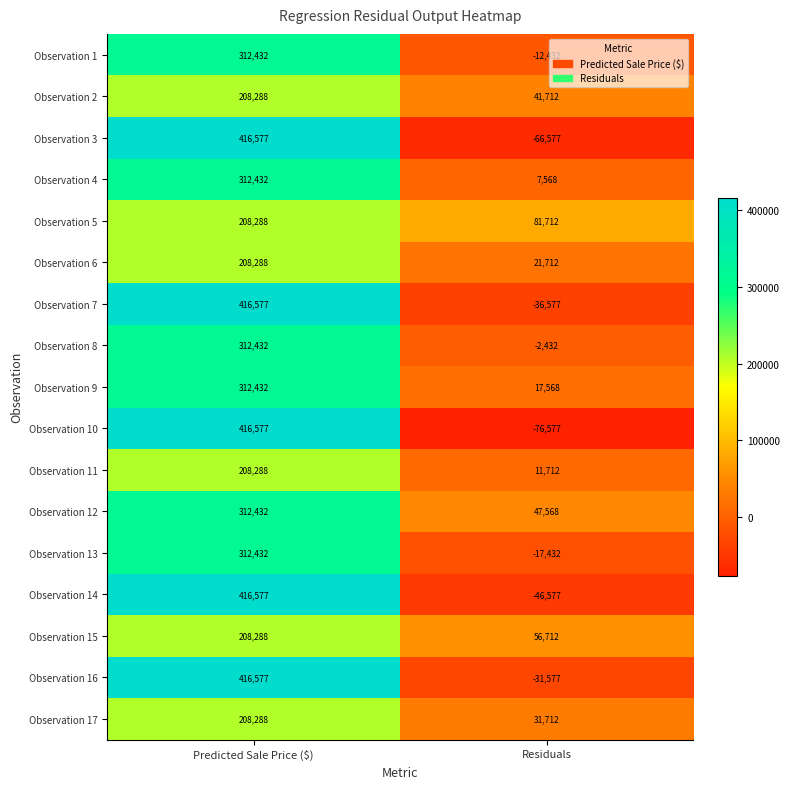

What is the minimum value shown in the chart?

-76577